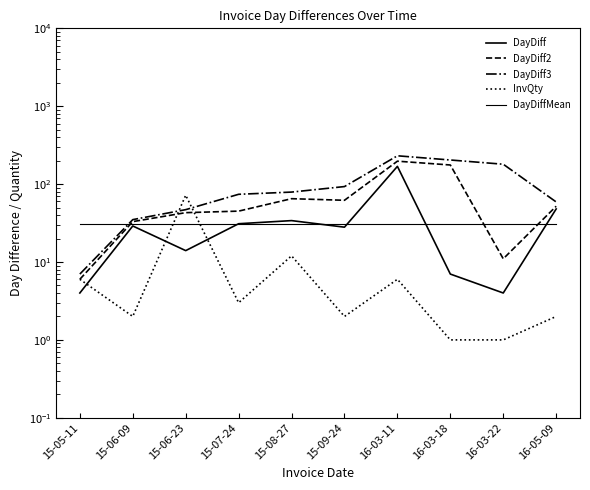

What is the average value of the DayDiff2 series?

69.0